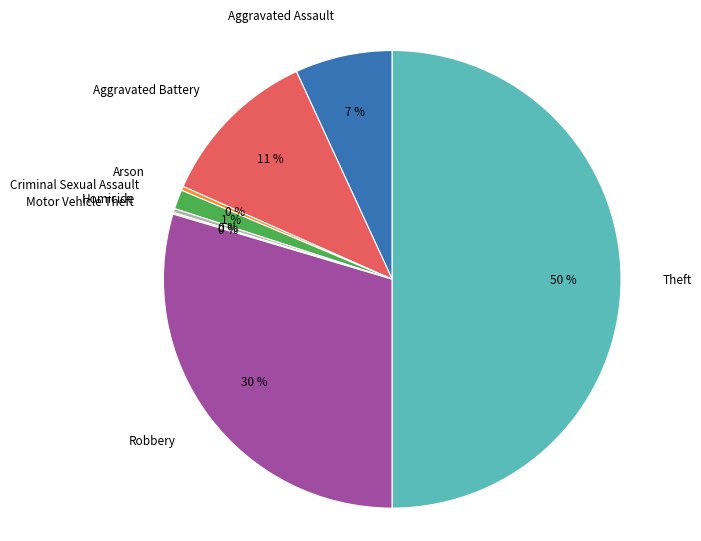

What percentage is the Robbery slice, to the nearest percent?

30%